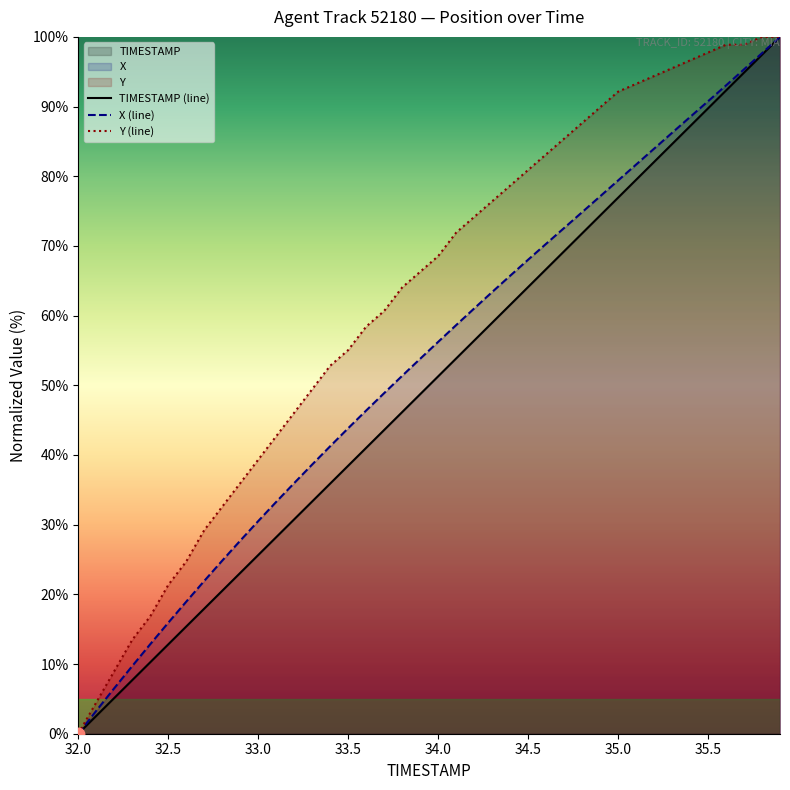

Which label corresponds to the smallest value in the chart?

32.0